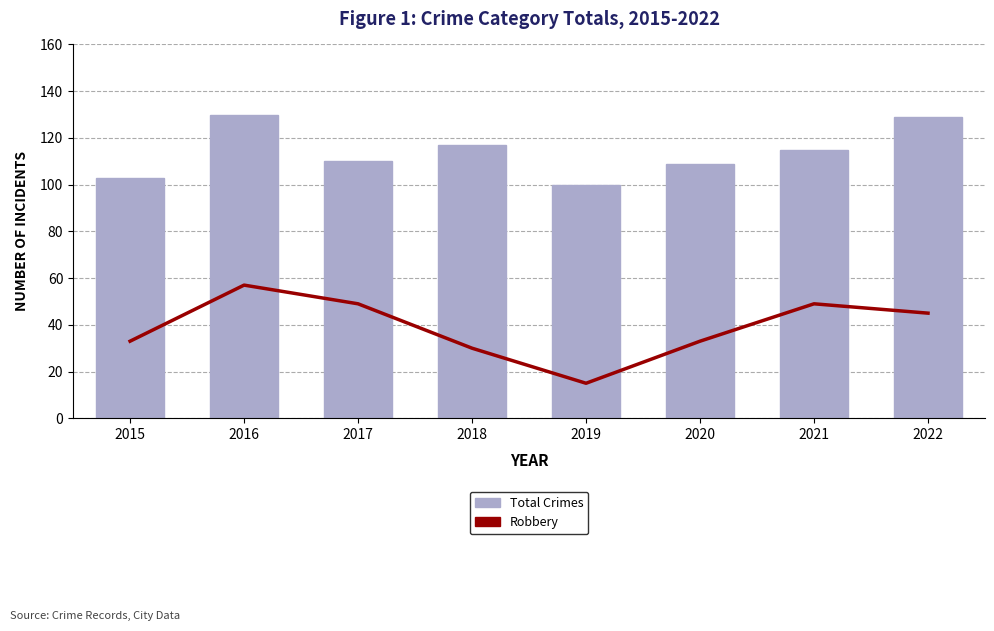

List the series in order of their peak value, highest first.

Total Crimes, Robbery